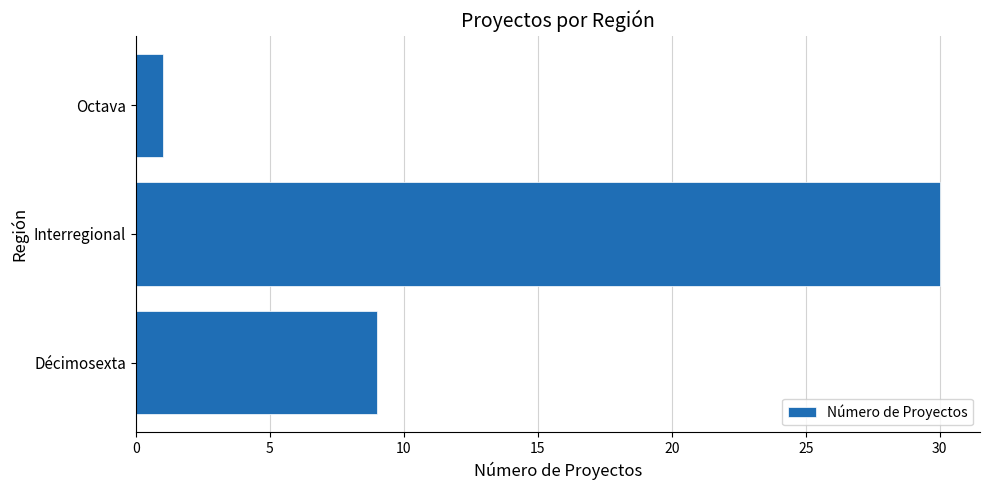

What is the average value?

13